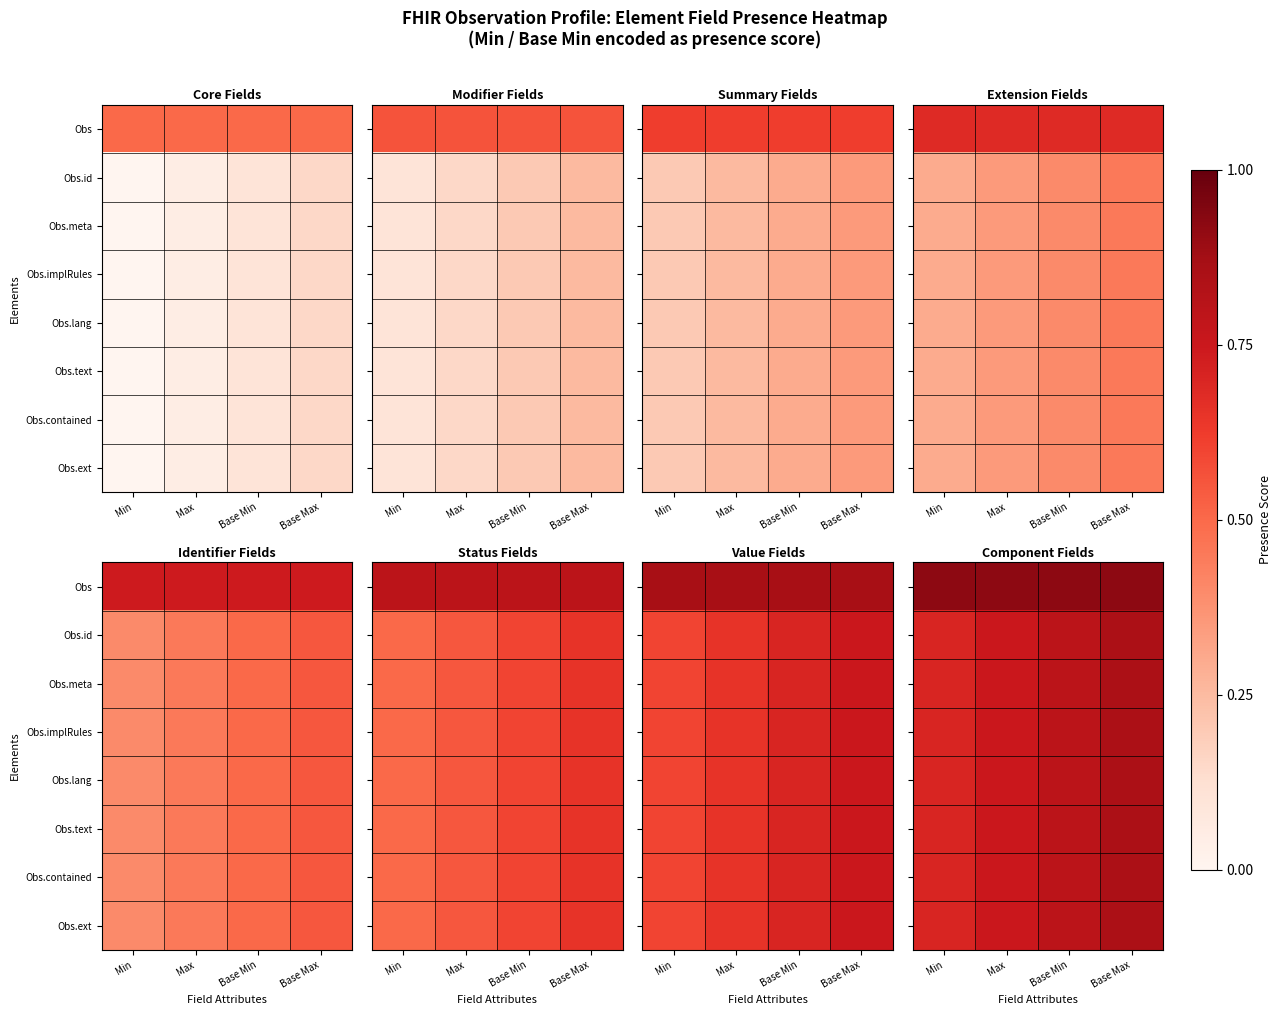

Is the value of Obs.meta at Min greater than the value of Obs at Base Max?

No